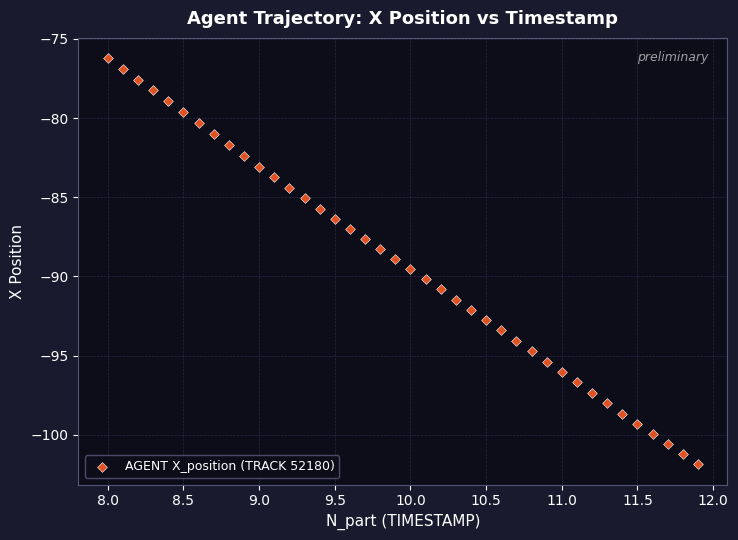

What is the range of X values (max minus min)?

3.9